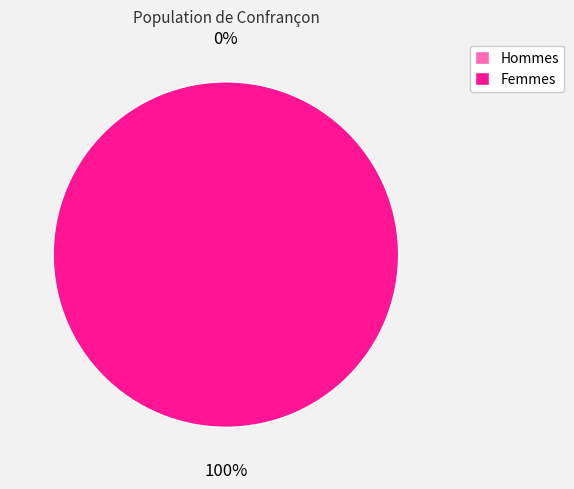

True or false: 1660163152 accounts for 100% of the total.

True